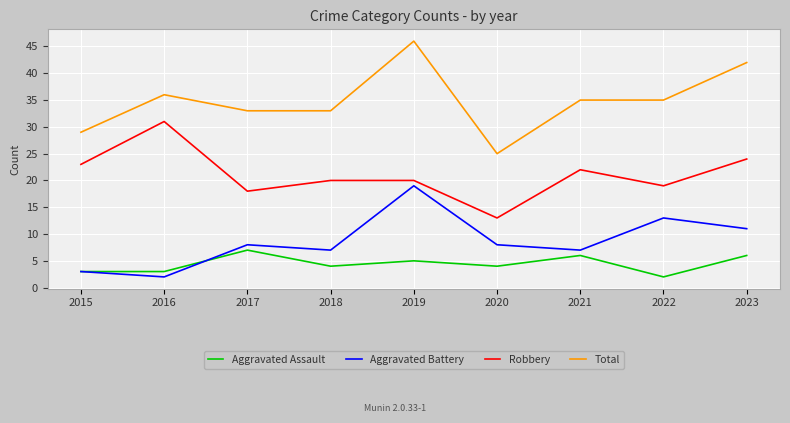

Reading left to right, what are all the values shown in this chart?

Aggravated Assault: 2015=3	2016=3	2017=7	2018=4	2019=5	2020=4	2021=6	2022=2	2023=6
Aggravated Battery: 2015=3	2016=2	2017=8	2018=7	2019=19	2020=8	2021=7	2022=13	2023=11
Robbery: 2015=23	2016=31	2017=18	2018=20	2019=20	2020=13	2021=22	2022=19	2023=24
Total: 2015=29	2016=36	2017=33	2018=33	2019=46	2020=25	2021=35	2022=35	2023=42